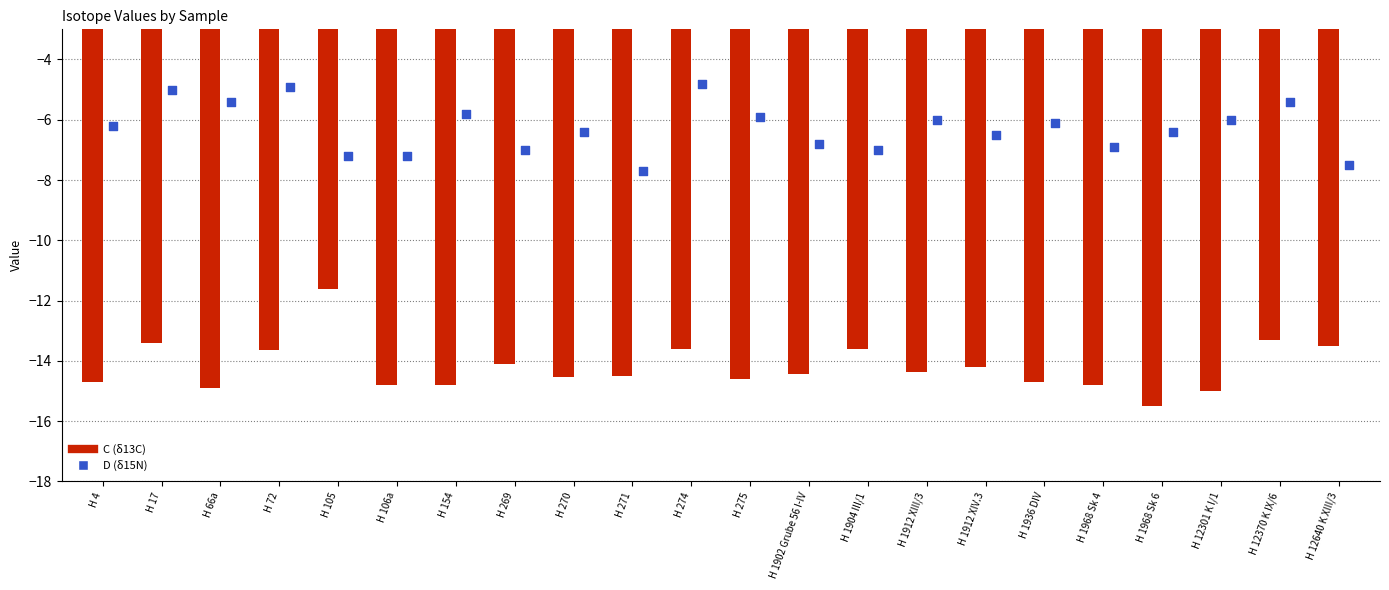

Which series contains the lowest Y value?

C (δ13C)